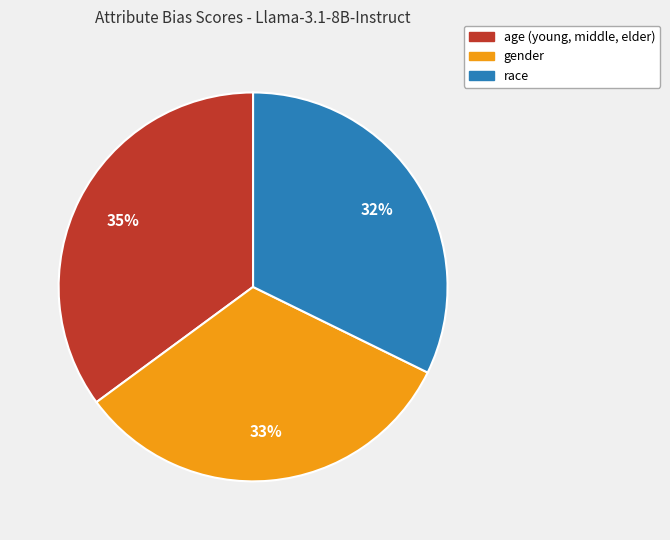

True or false: age (young, middle, elder) accounts for 43% of the total.

False